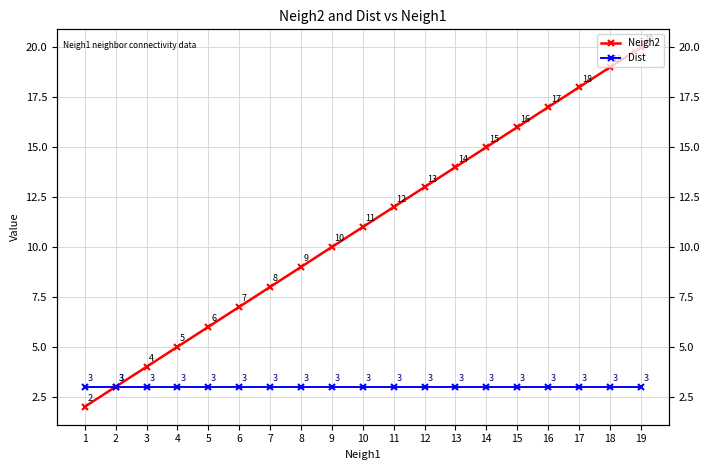

Rank the series by their average value, from lowest to highest.

Dist, Neigh2